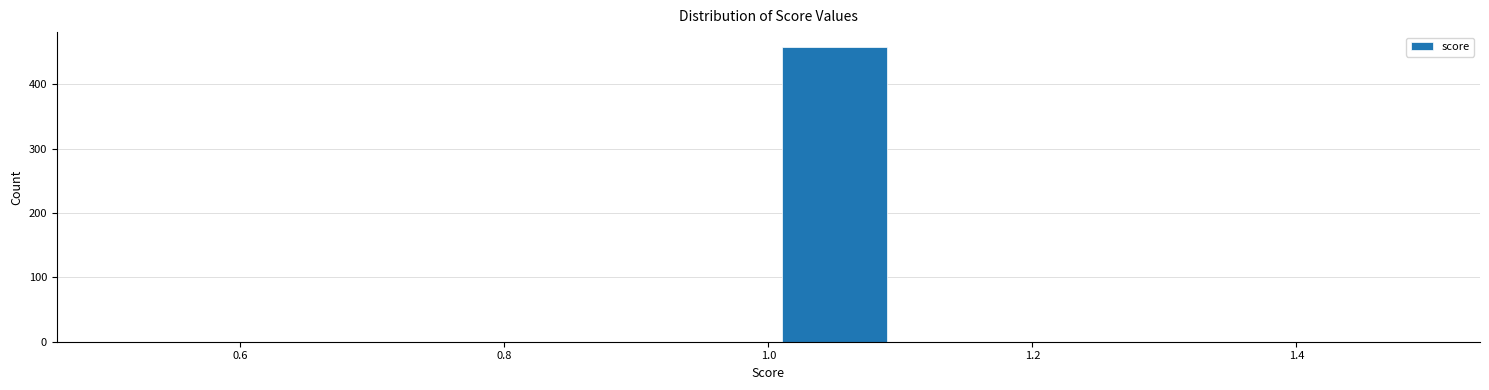

How tall is the bar that spans 1.0 to 1.1 on the x-axis? The values are not printed on the chart, so give them approximately, as read against the axis.

460